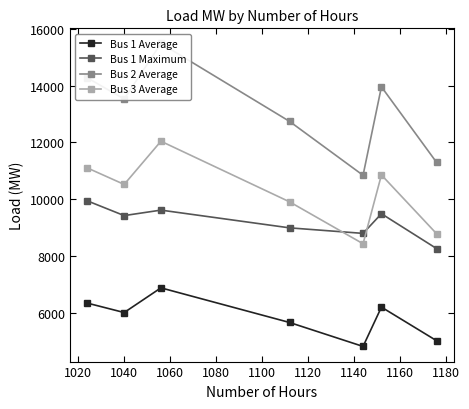

How many intersections are there between Bus 3 Average and Bus 1 Maximum?

2